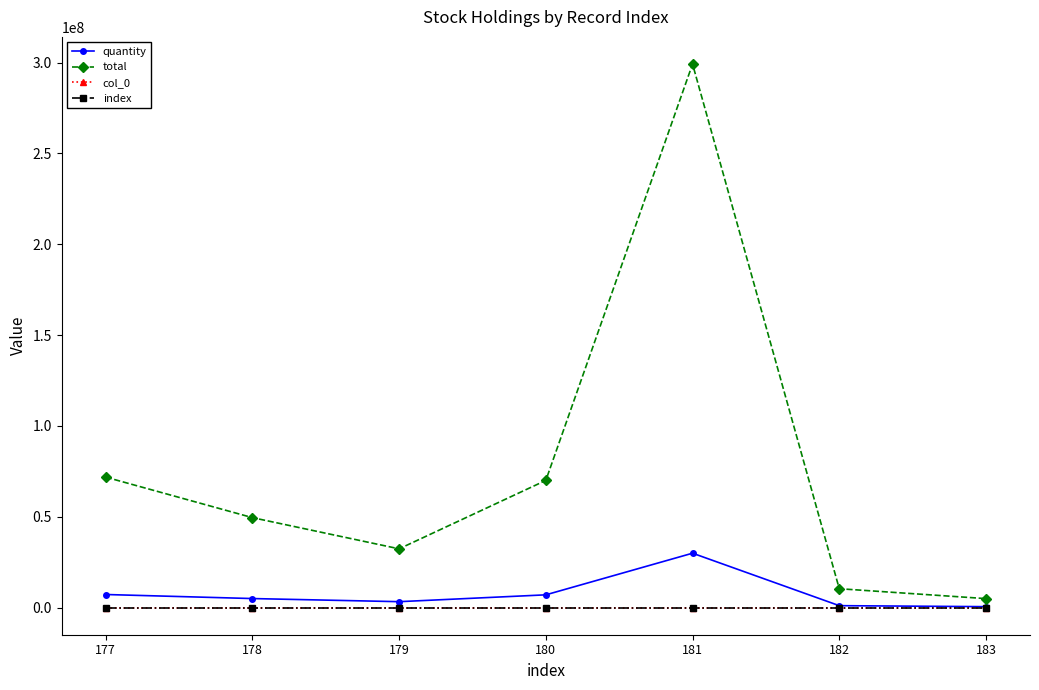

Is this an area chart (filled region under the line)?

No